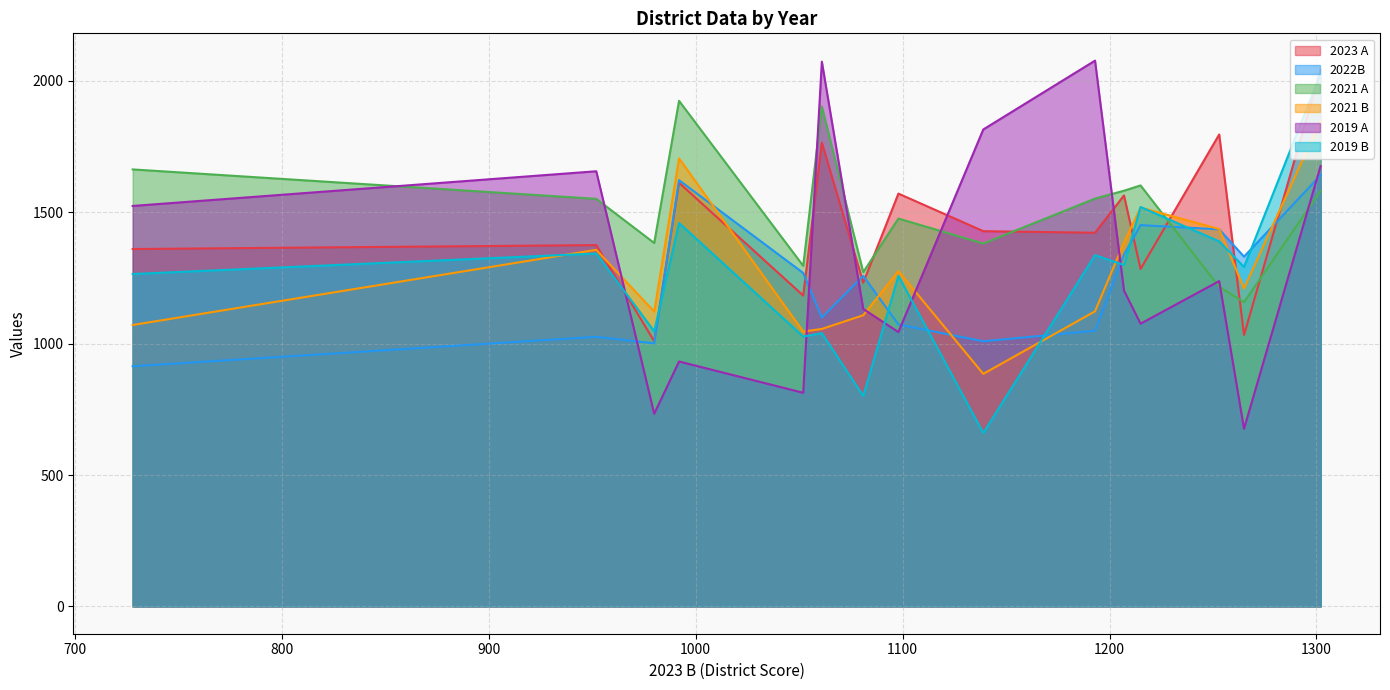

What is the greatest value displayed?

2077